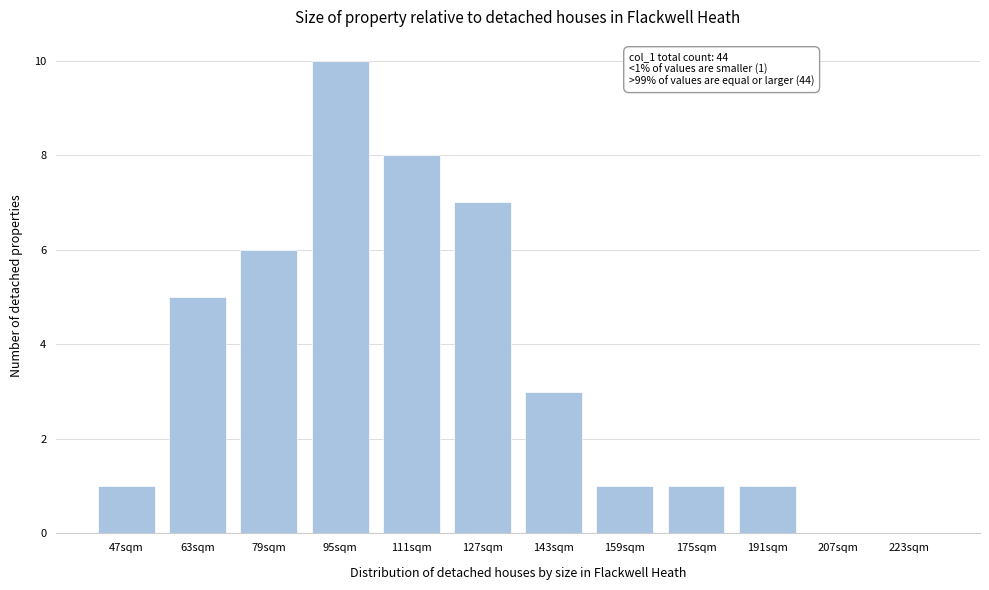

Reading left to right, transcribe all the data shown in this chart.

47sqm=1	63sqm=5	79sqm=6	95sqm=10	111sqm=8	127sqm=7	143sqm=3	159sqm=1	175sqm=1	191sqm=1	207sqm=0	223sqm=0